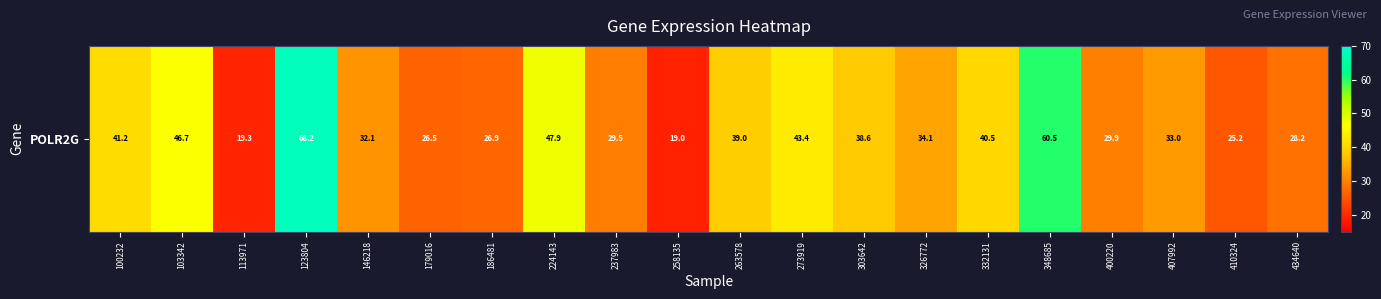

The value at 113971 is 30.8. True or false?

False